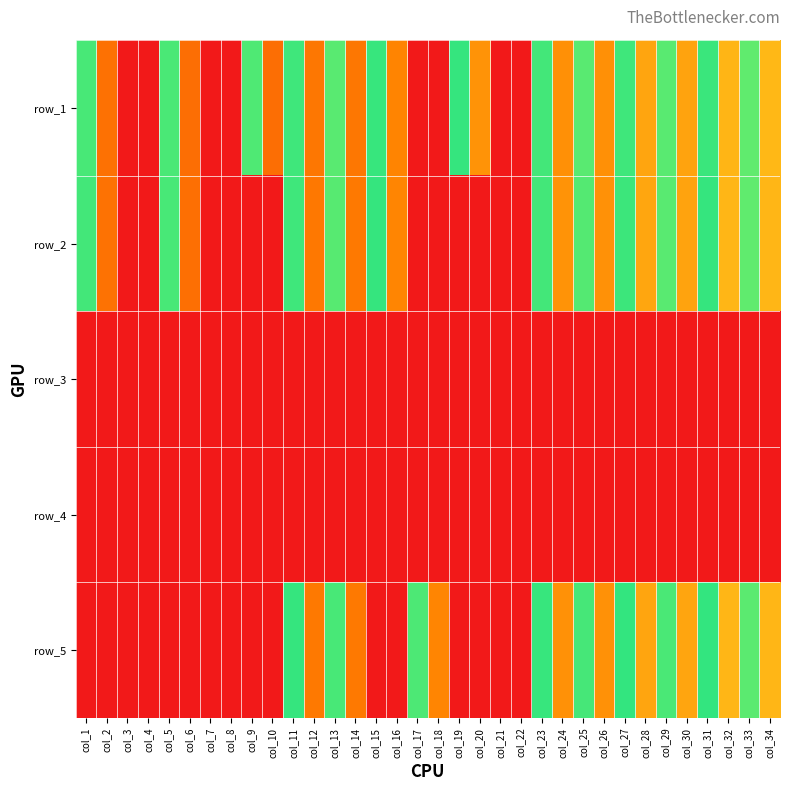

Count the number of categories in the chart.

34